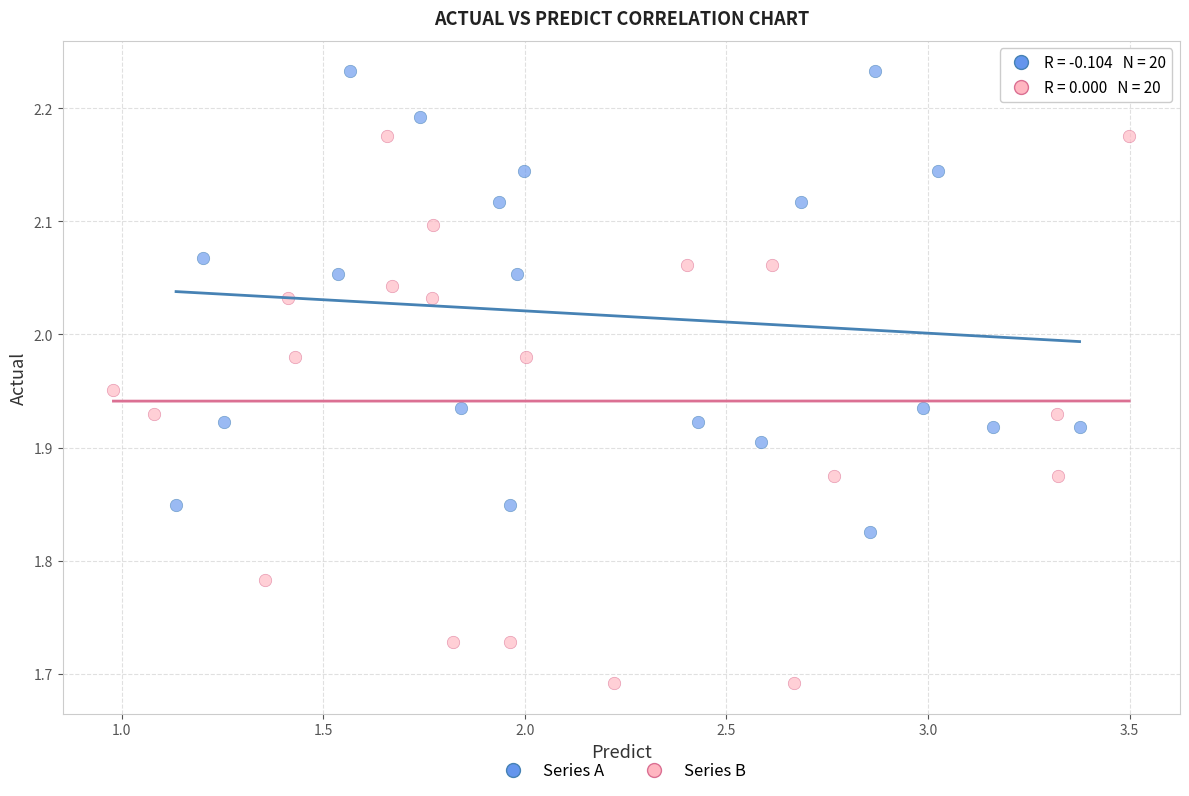

Which series reaches the minimum Y coordinate?

Series B